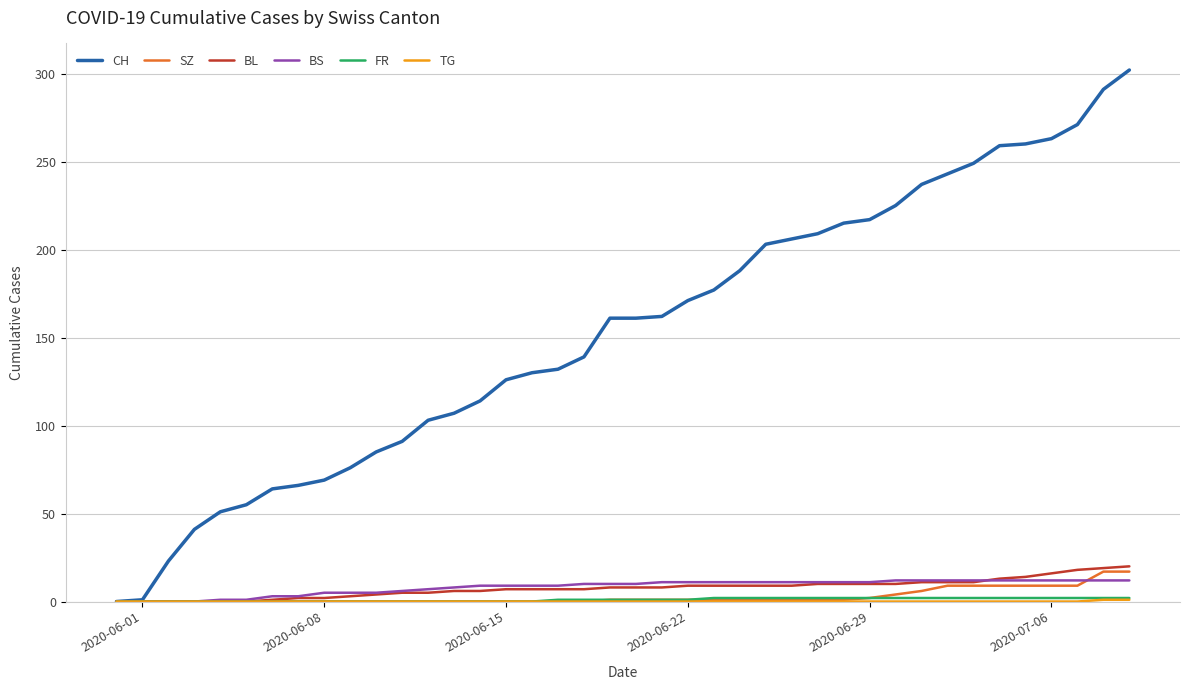

What is the maximum value shown in the chart?

302